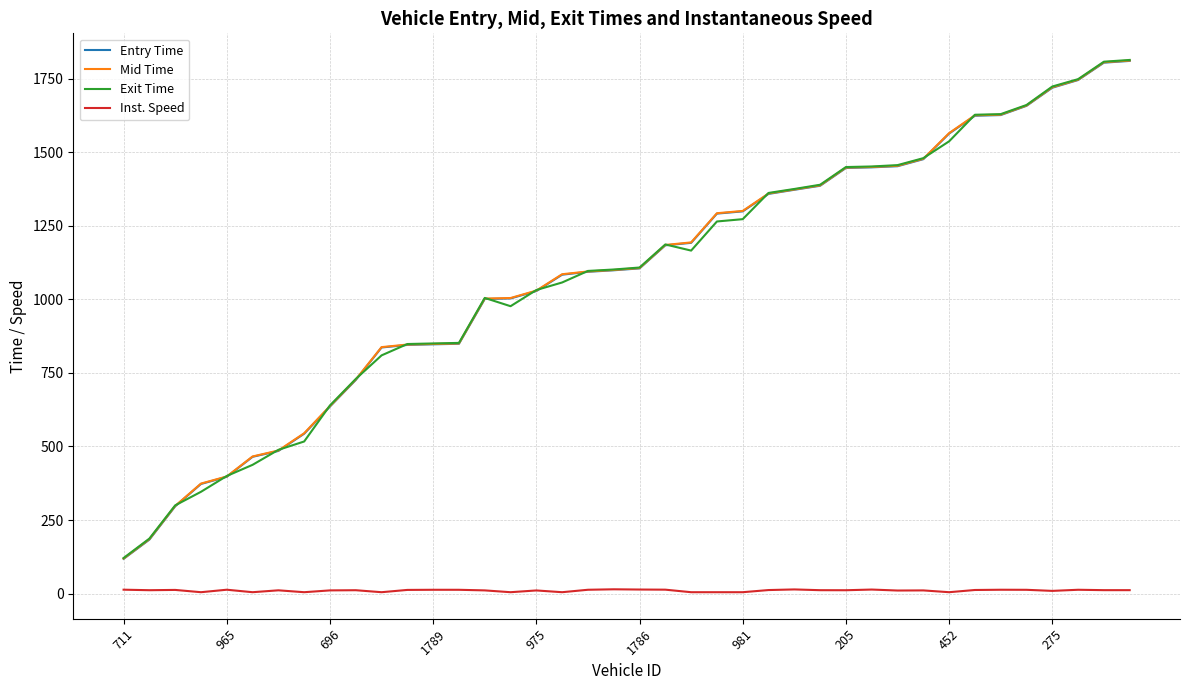

What is the minimum value for Entry Time?

118.2